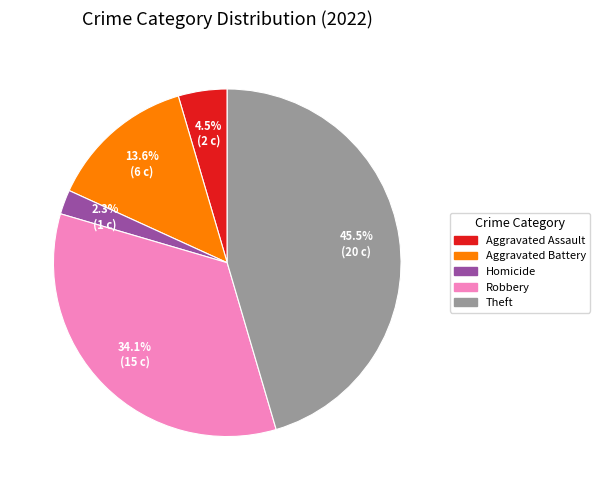

Is there a majority slice in this chart?

No